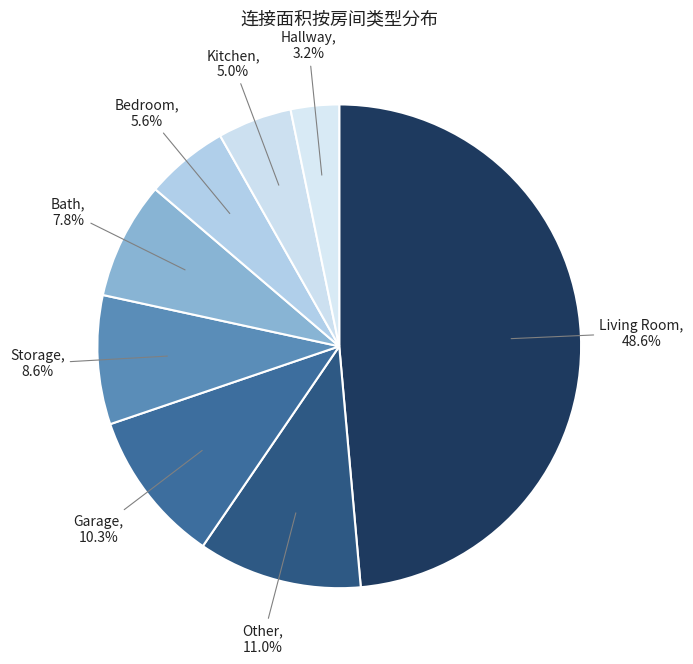

Approximately how many times larger is the value at Storage compared to Hallway?

2.7